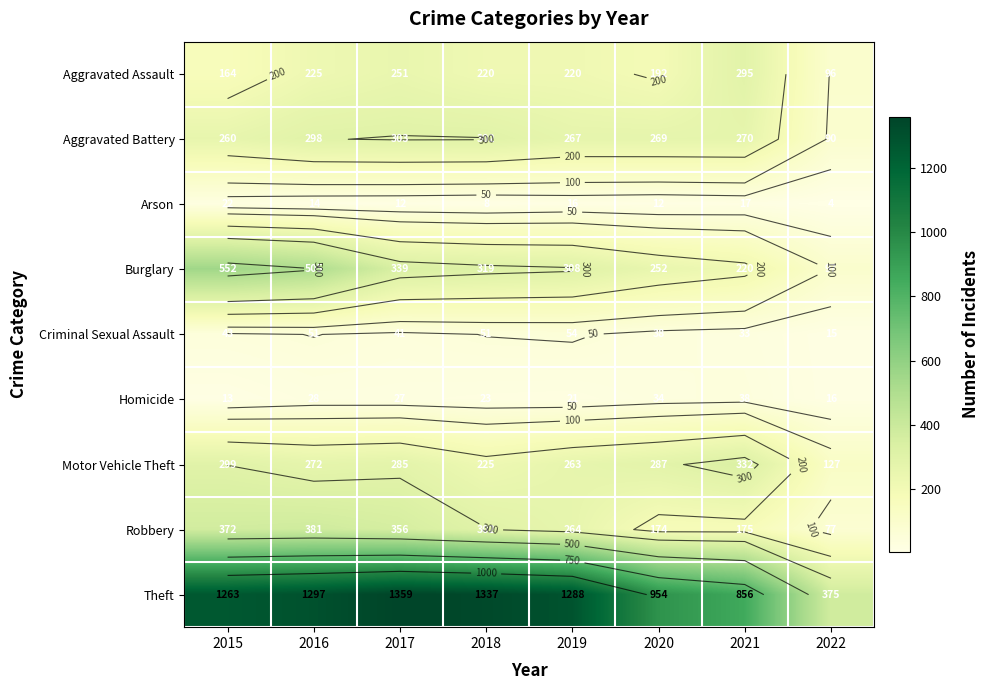

At which label does Burglary reach its minimum?

2022